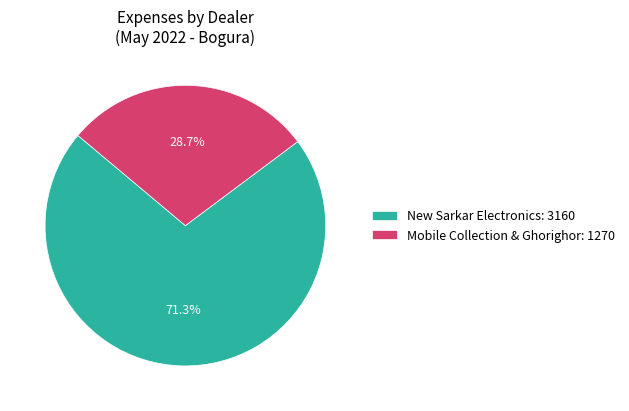

Combined, what portion of the pie is Mobile Collection & Ghorighor: 1270 and New Sarkar Electronics: 3160?

100.0%